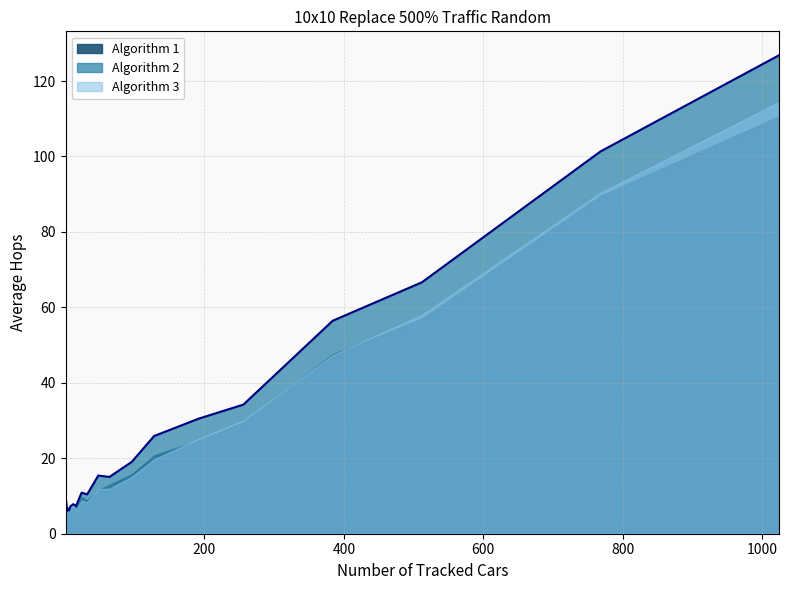

Between 4 and 64, which series saw the biggest shift?

Algorithm 2